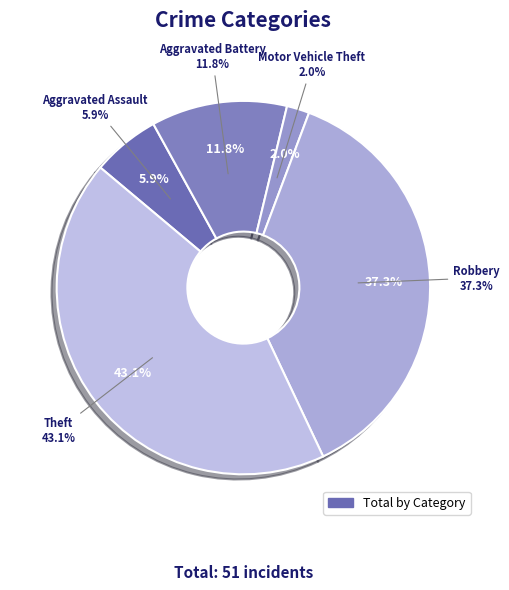

Combined, do Robbery and Theft account for over 50%?

Yes